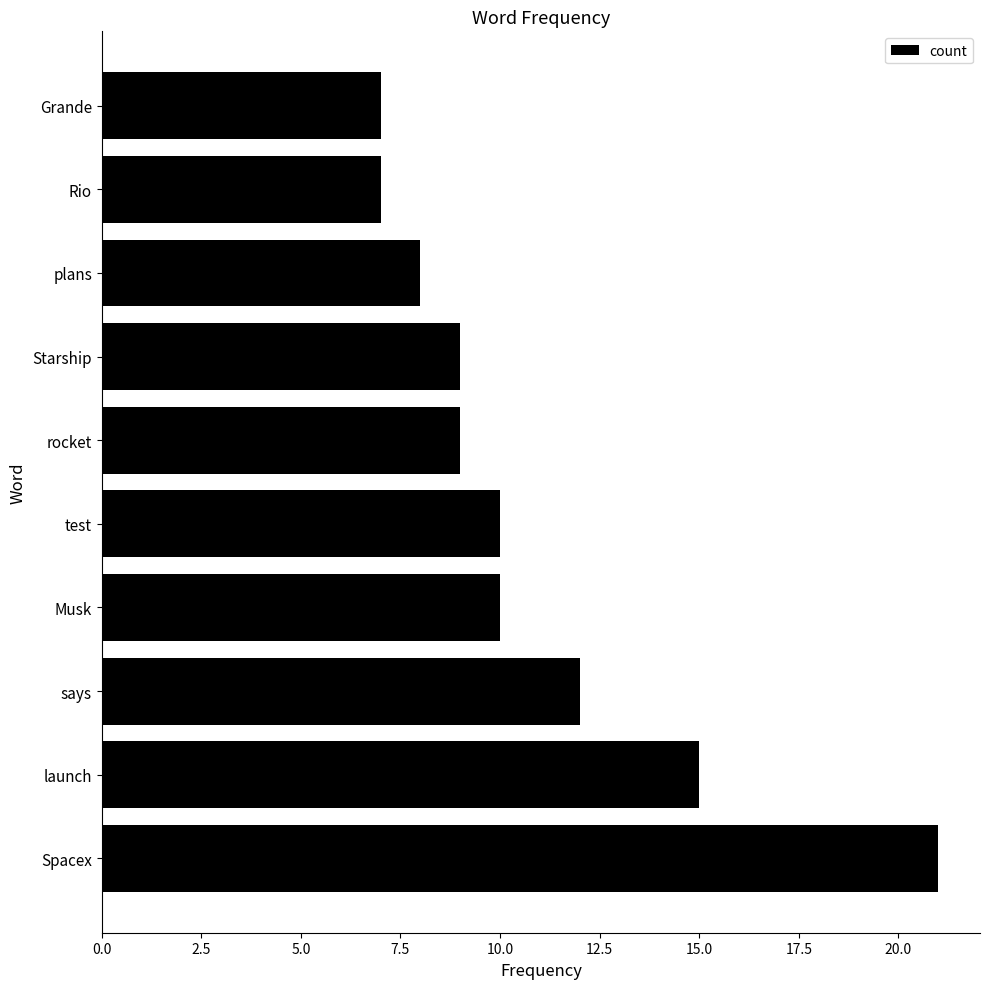

What is the average value?

11